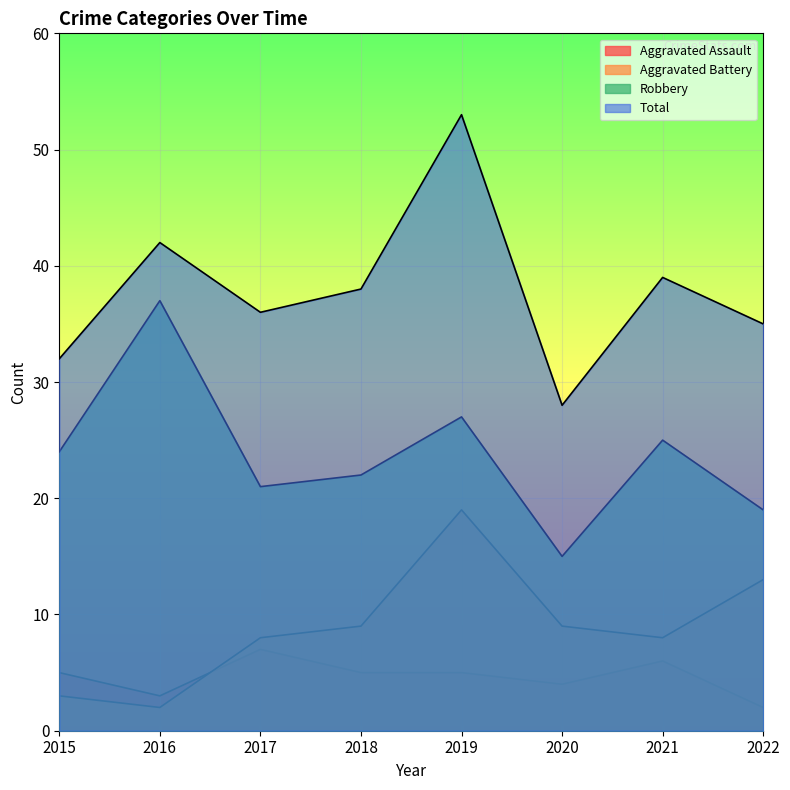

Reading right to left, what are all the values shown in this chart?

Aggravated Assault: 2022=2	2021=6	2020=4	2019=5	2018=5	2017=7	2016=3	2015=5
Aggravated Battery: 2022=13	2021=8	2020=9	2019=19	2018=9	2017=8	2016=2	2015=3
Robbery: 2022=19	2021=25	2020=15	2019=27	2018=22	2017=21	2016=37	2015=24
Total: 2022=35	2021=39	2020=28	2019=53	2018=38	2017=36	2016=42	2015=32